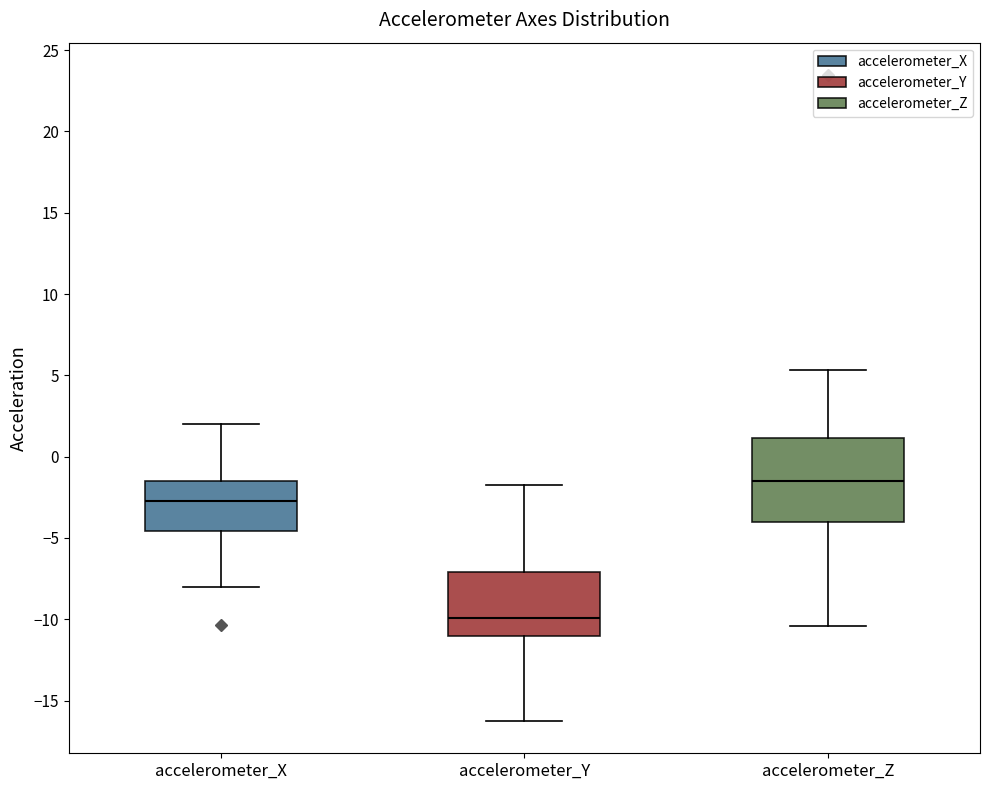

Reading left to right, read every box against the y-axis: the position of its median line, the range the box covers, and the ends of its whiskers. The values are not printed on the chart, so give them approximately, as read against the axis.

accelerometer_X: median -2.5, box -4.5 to -1.5, whiskers -8.0 to 2.0
accelerometer_Y: median -10.0, box -11.0 to -7.0, whiskers -16.5 to -1.5
accelerometer_Z: median -1.5, box -4.0 to 1.0, whiskers -10.5 to 5.5